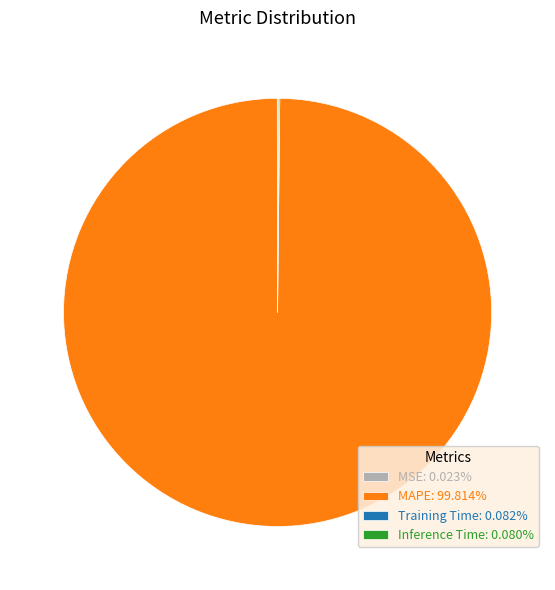

Which slice is the largest?

MAPE